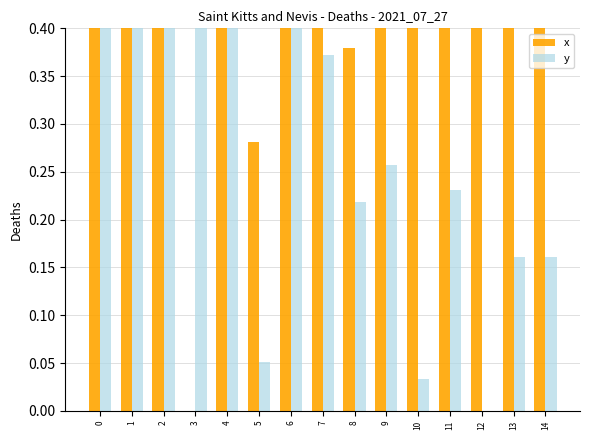

Rank the categories by x value from lowest to highest.

3, 5, 8, 10, 7, 6, 2, 4, 9, 11, 13, 14, 12, 1, 0